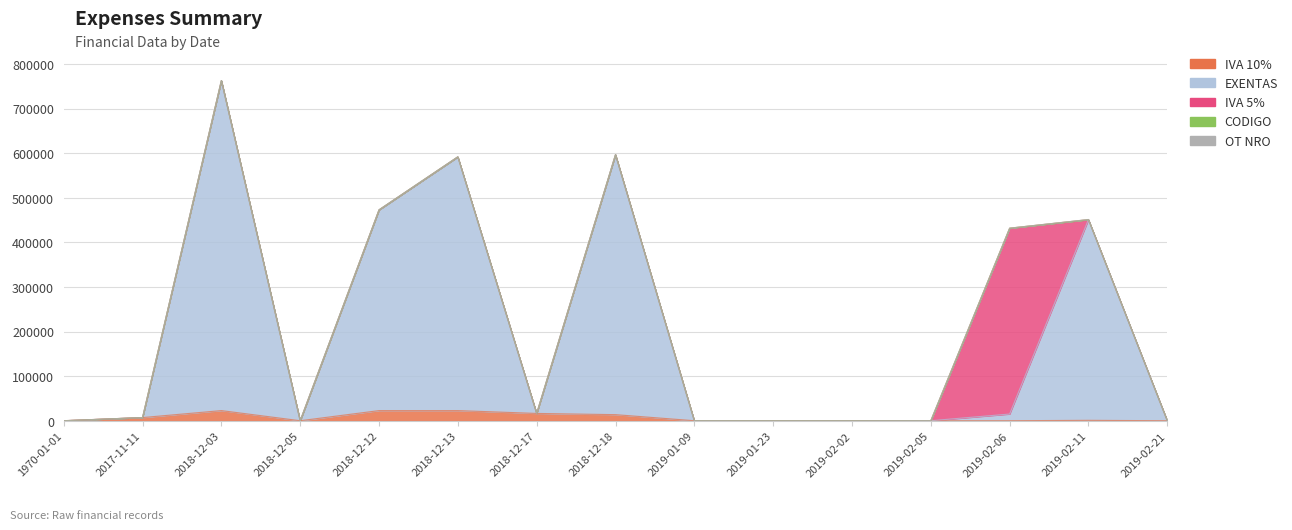

How many values in the OT NRO series exceed 56?

6